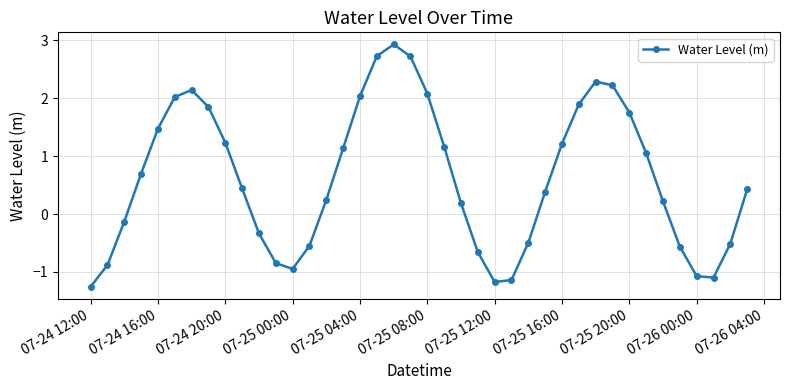

What is the sum of all values?

24.9